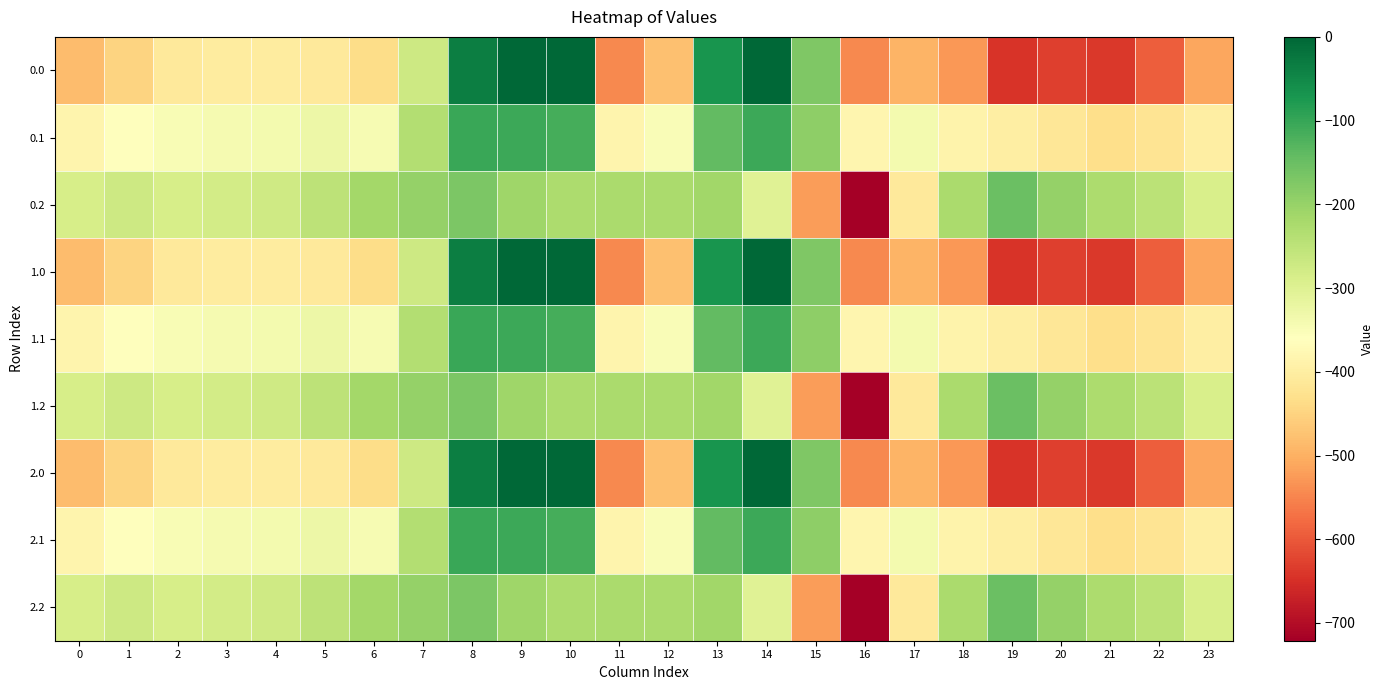

Reading right to left, what are all the values shown in this chart?

0.0: 23=-511.3	22=-592.3	21=-638.4	20=-629.9	19=-644.5	18=-529.6	17=-493.8	16=-545.4	15=-172.8	14=-0.3	13=-70.2	12=-477.2	11=-544.3	10=0.0	9=0.0	8=-35.0	7=-270.7	6=-435.0	5=-410.8	4=-404.9	3=-404.4	2=-410.3	1=-449.5	0=-482.0
0.1: 23=-399.4	22=-419.9	21=-432.4	20=-414.5	19=-399.7	18=-388.5	17=-340.1	16=-380.5	15=-190.4	14=-105.5	13=-141.2	12=-350.8	11=-384.7	10=-114.0	9=-104.8	8=-102.3	7=-234.9	6=-345.2	5=-329.5	4=-339.6	3=-342.7	2=-347.9	1=-361.1	0=-384.6
0.2: 23=-287.5	22=-247.4	21=-226.4	20=-199.2	19=-151.1	18=-223.1	17=-409.5	16=-721.2	15=-522.2	14=-301.9	13=-212.2	12=-224.3	11=-225.2	10=-228.0	9=-209.6	8=-169.5	7=-199.0	6=-216.4	5=-248.1	4=-274.4	3=-281.0	2=-285.5	1=-272.7	0=-287.1
1.0: 23=-511.3	22=-592.3	21=-638.4	20=-629.9	19=-644.5	18=-529.6	17=-493.8	16=-545.4	15=-172.8	14=-0.3	13=-70.2	12=-477.2	11=-544.3	10=0.0	9=0.0	8=-35.0	7=-270.7	6=-435.0	5=-410.8	4=-404.9	3=-404.4	2=-410.3	1=-449.5	0=-482.0
1.1: 23=-399.4	22=-419.9	21=-432.4	20=-414.5	19=-399.7	18=-388.5	17=-340.1	16=-380.5	15=-190.4	14=-105.5	13=-141.2	12=-350.8	11=-384.7	10=-114.0	9=-104.8	8=-102.3	7=-234.9	6=-345.2	5=-329.5	4=-339.6	3=-342.7	2=-347.9	1=-361.1	0=-384.6
1.2: 23=-287.5	22=-247.4	21=-226.4	20=-199.2	19=-151.1	18=-223.1	17=-409.5	16=-721.2	15=-522.2	14=-301.9	13=-212.2	12=-224.3	11=-225.2	10=-228.0	9=-209.6	8=-169.5	7=-199.0	6=-216.4	5=-248.1	4=-274.4	3=-281.0	2=-285.5	1=-272.7	0=-287.1
2.0: 23=-511.3	22=-592.3	21=-638.4	20=-629.9	19=-644.5	18=-529.6	17=-493.8	16=-545.4	15=-172.8	14=-0.3	13=-70.2	12=-477.2	11=-544.3	10=0.0	9=0.0	8=-35.0	7=-270.7	6=-435.0	5=-410.8	4=-404.9	3=-404.4	2=-410.3	1=-449.5	0=-482.0
2.1: 23=-399.4	22=-419.9	21=-432.4	20=-414.5	19=-399.7	18=-388.5	17=-340.1	16=-380.5	15=-190.4	14=-105.5	13=-141.2	12=-350.8	11=-384.7	10=-114.0	9=-104.8	8=-102.3	7=-234.9	6=-345.2	5=-329.5	4=-339.6	3=-342.7	2=-347.9	1=-361.1	0=-384.6
2.2: 23=-287.5	22=-247.4	21=-226.4	20=-199.2	19=-151.1	18=-223.1	17=-409.5	16=-721.2	15=-522.2	14=-301.9	13=-212.2	12=-224.3	11=-225.2	10=-228.0	9=-209.6	8=-169.5	7=-199.0	6=-216.4	5=-248.1	4=-274.4	3=-281.0	2=-285.5	1=-272.7	0=-287.1